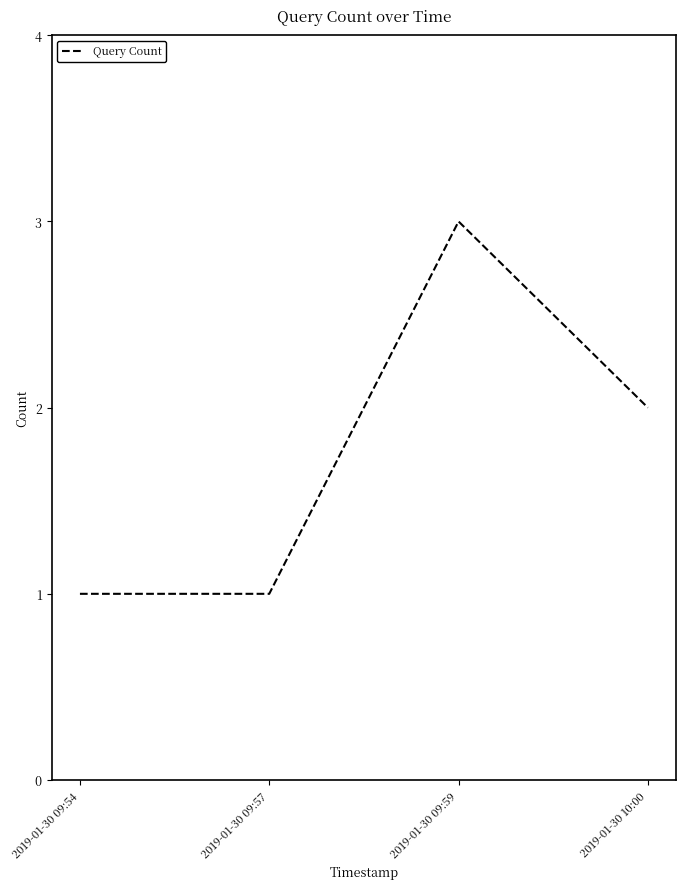

Does the chart display data point markers on the line(s)?

No